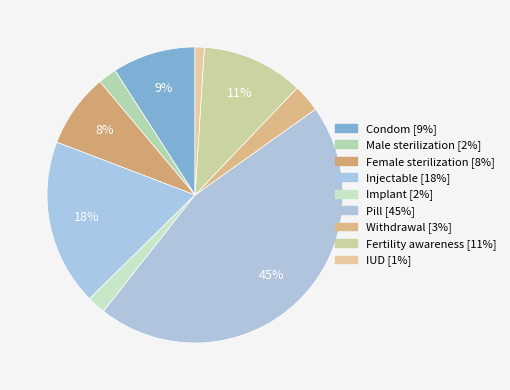

True or false: Implant accounts for 2% of the total.

True